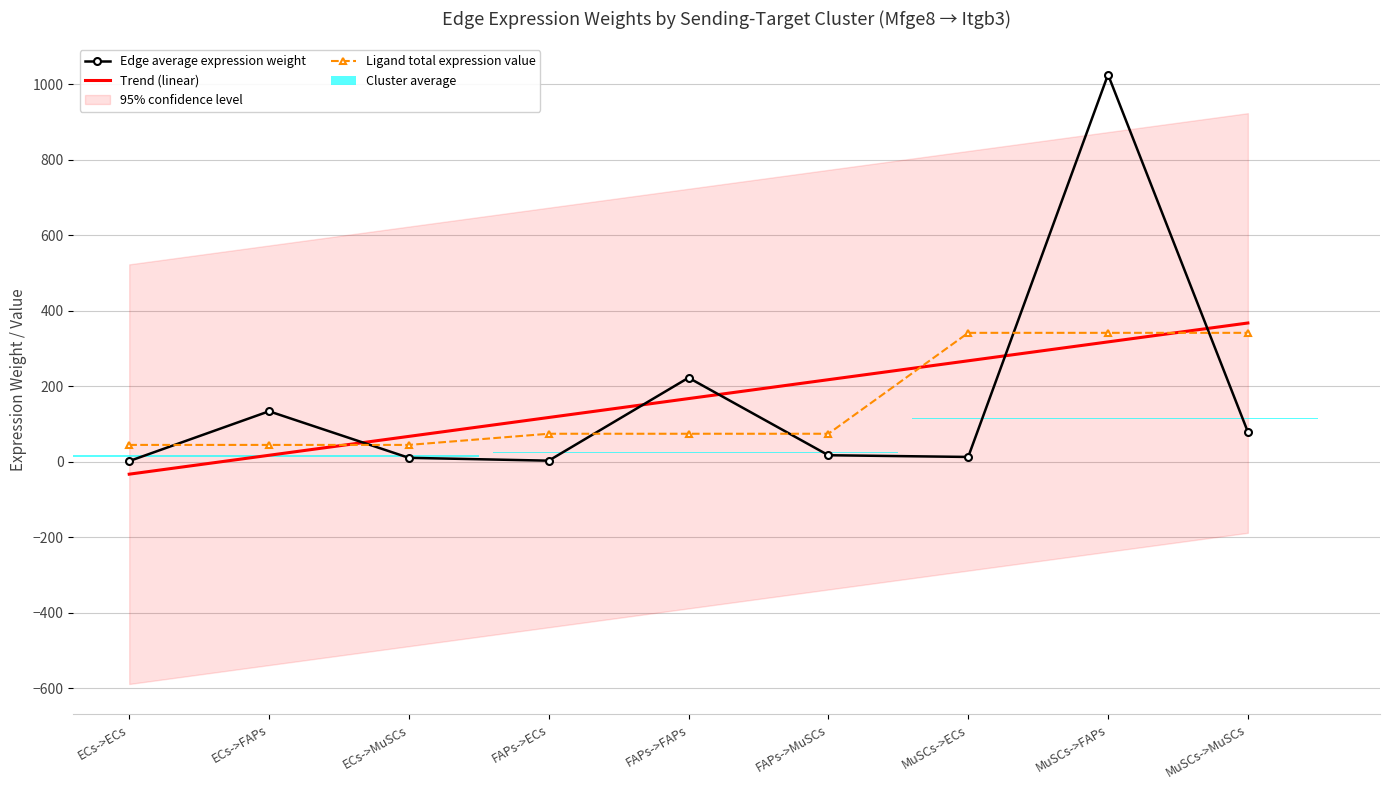

What is the label of the 8th bar from the right?

ECs->FAPs